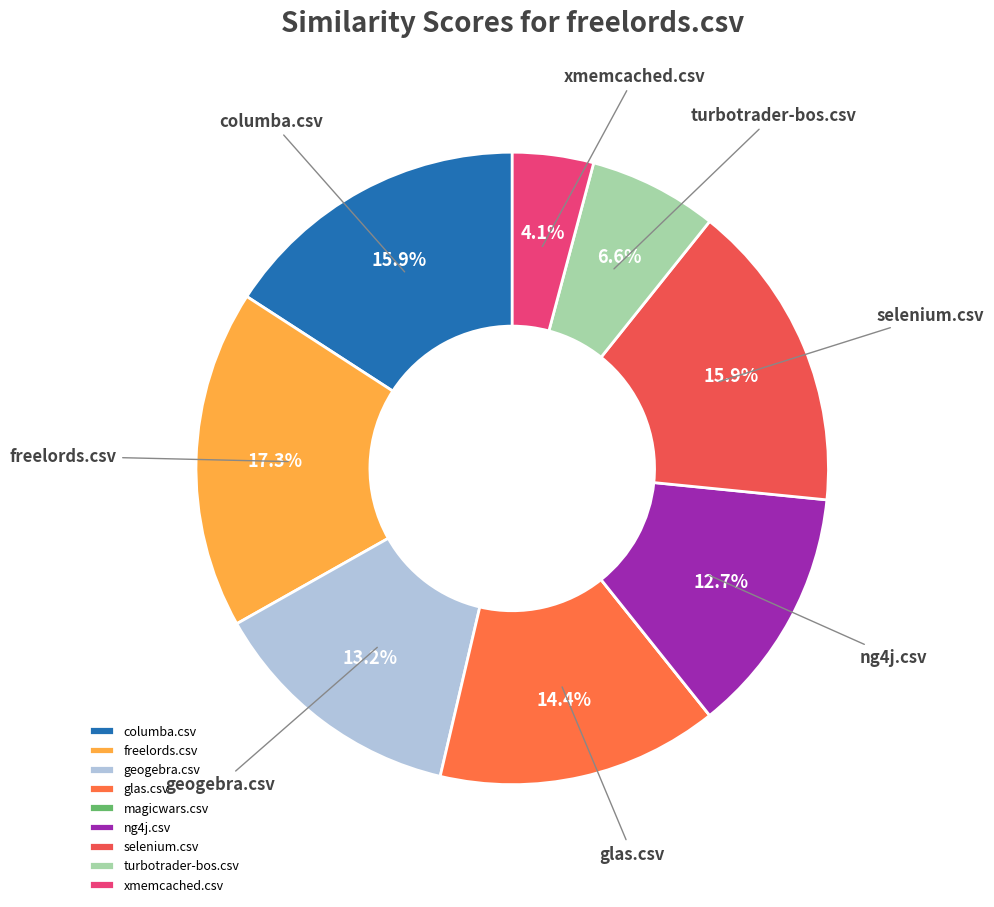

Combined, do geogebra.csv and glas.csv account for over 50%?

No